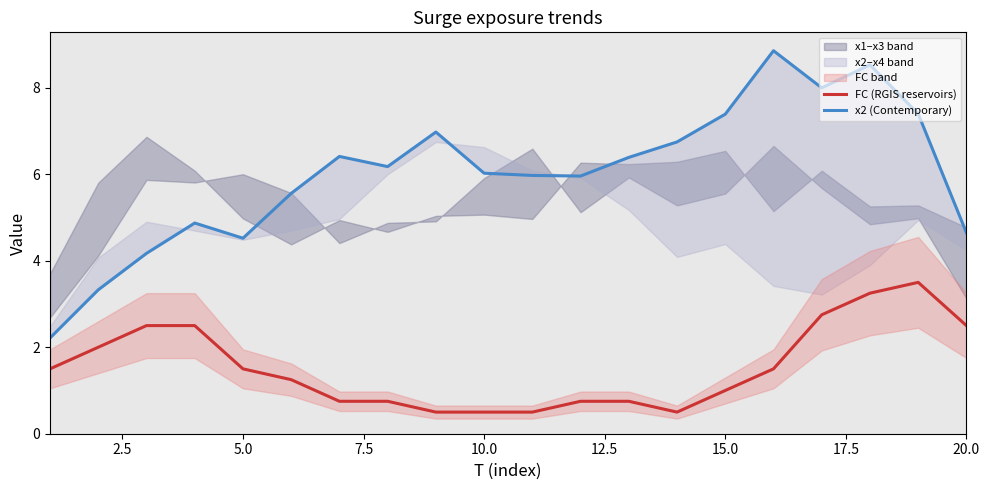

Which series has the largest total across all categories?

x2 (Contemporary)